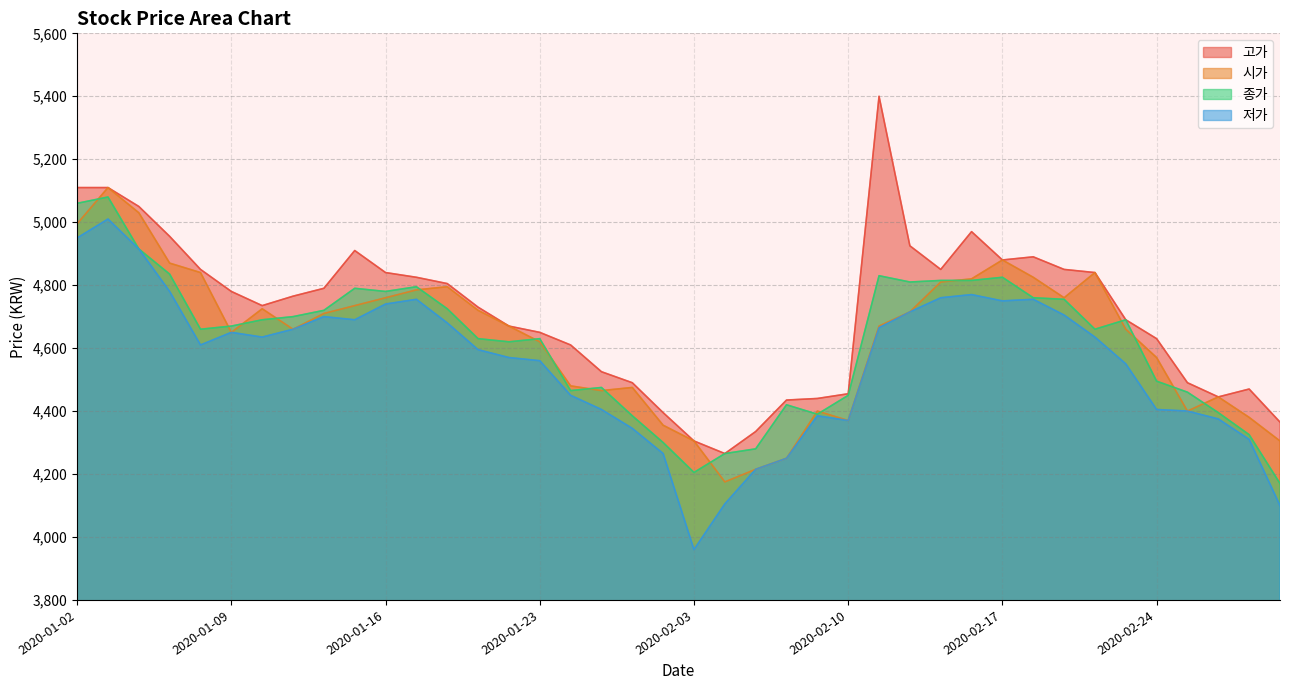

At which label does 저가 reach its minimum?

2020-02-03